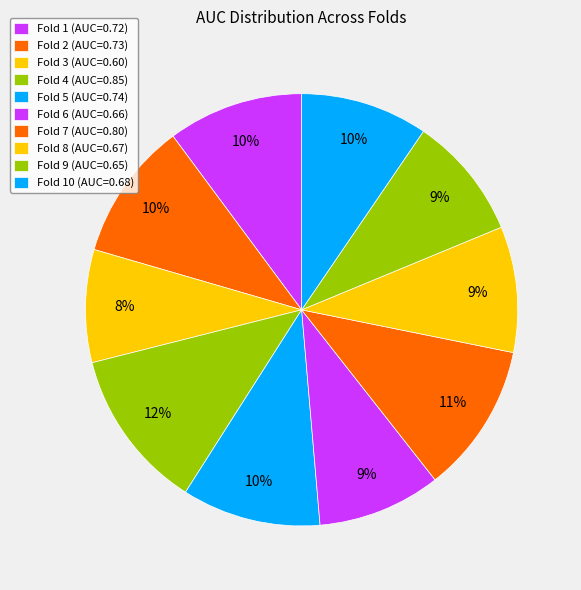

What is the largest slice in the pie chart?

Fold 4